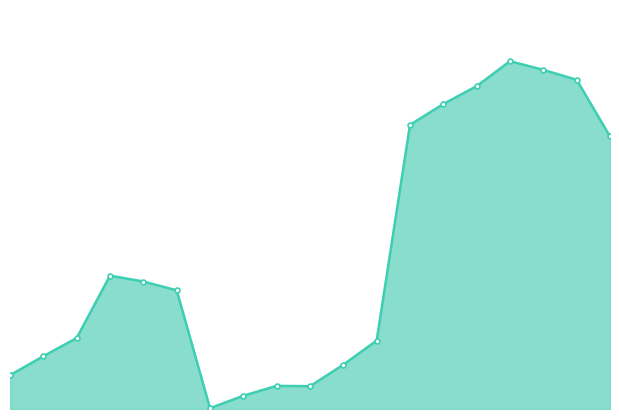

What is the greatest value displayed?

16.7